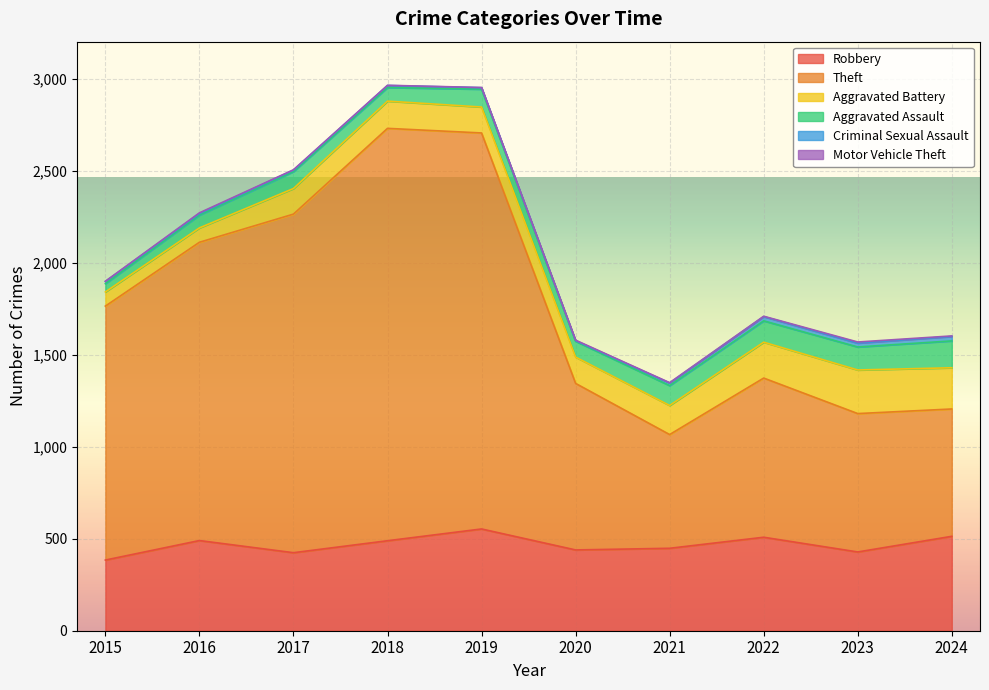

What is the average value of the Robbery series?

468